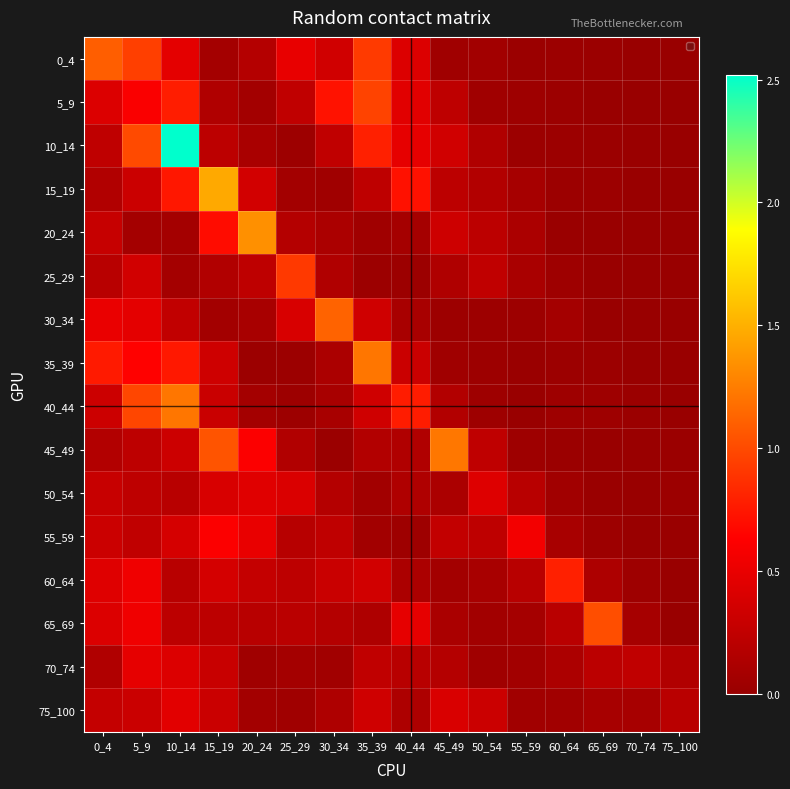

The 10_14 series shows 0.0 at 55_59. True or false?

False